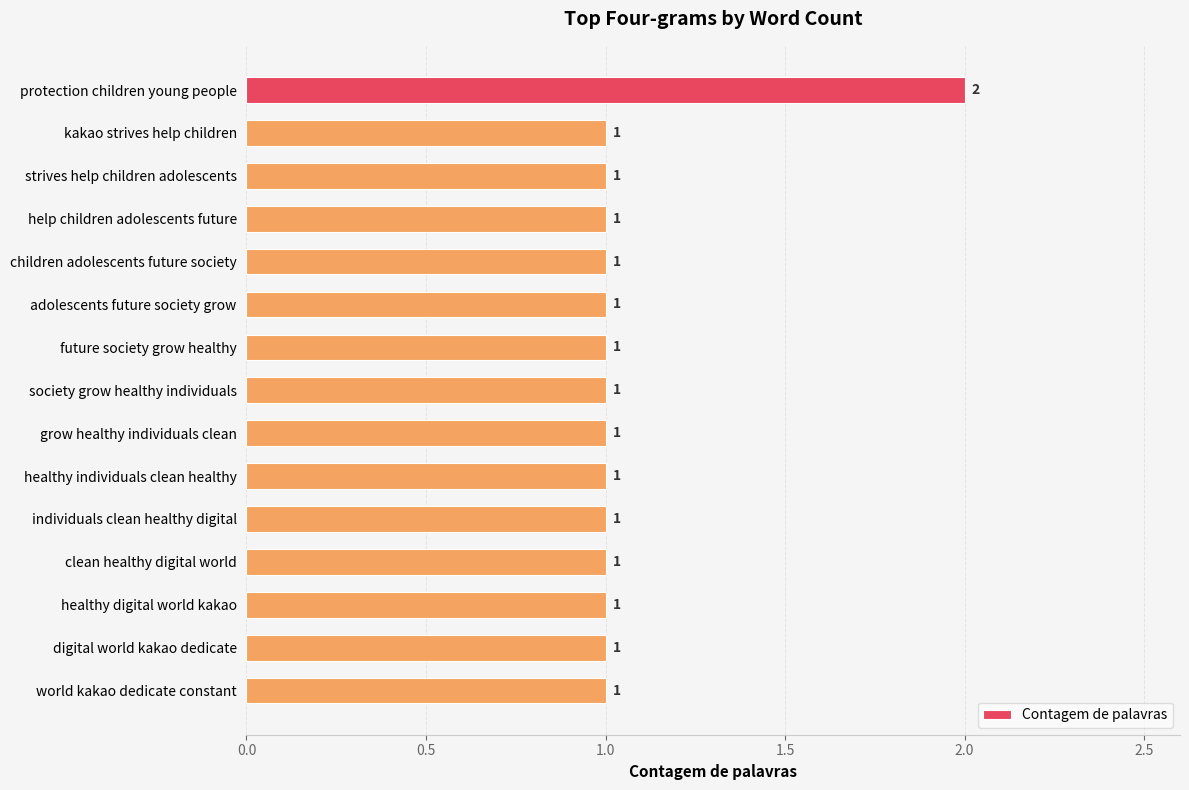

What position from the top is strives help children adolescents?

3